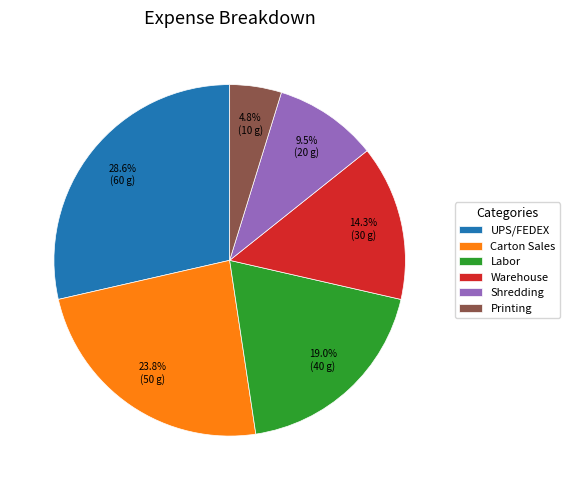

What is the largest slice in the pie chart?

UPS/FEDEX